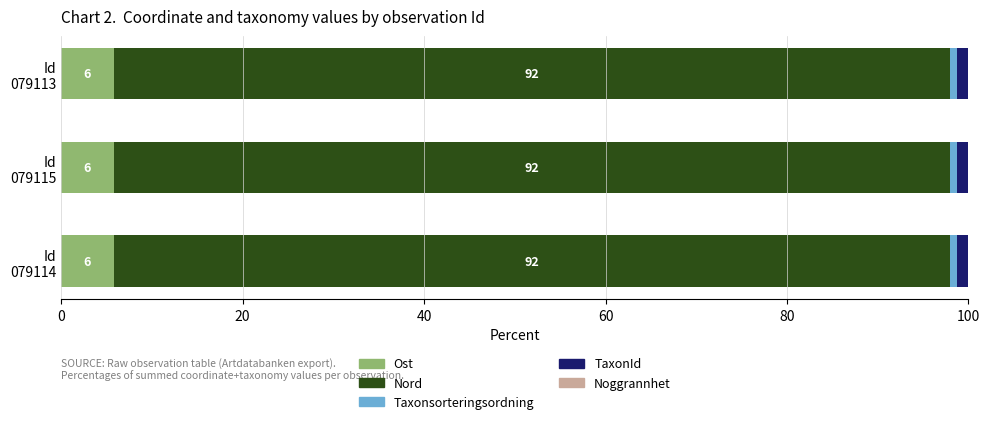

How many distinct data groups are displayed?

5